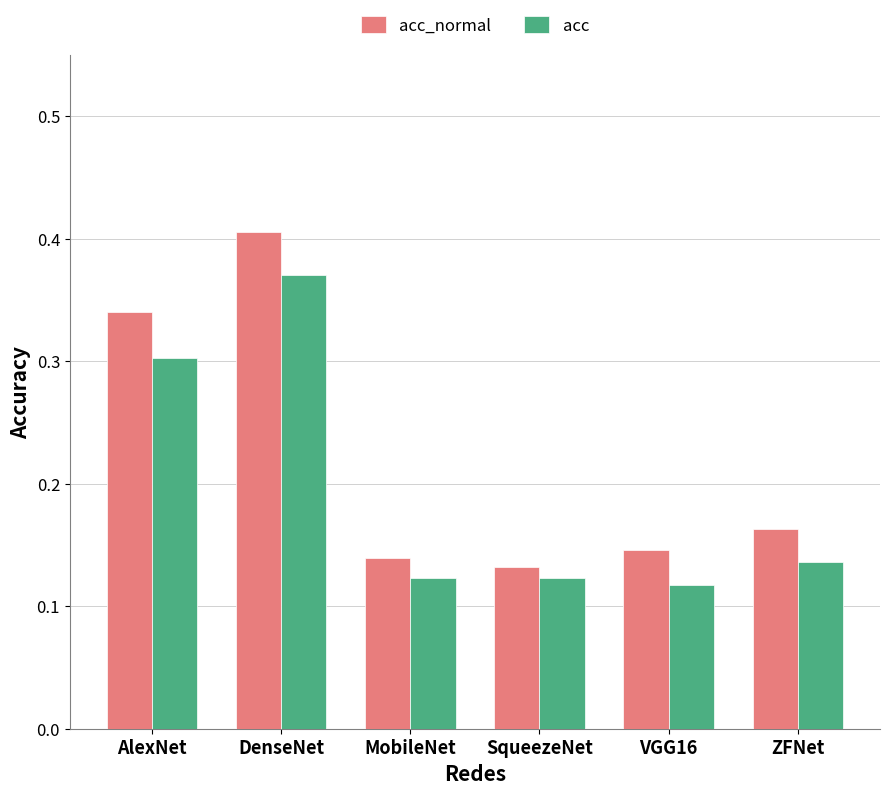

Which category has the highest value in the acc series?

DenseNet